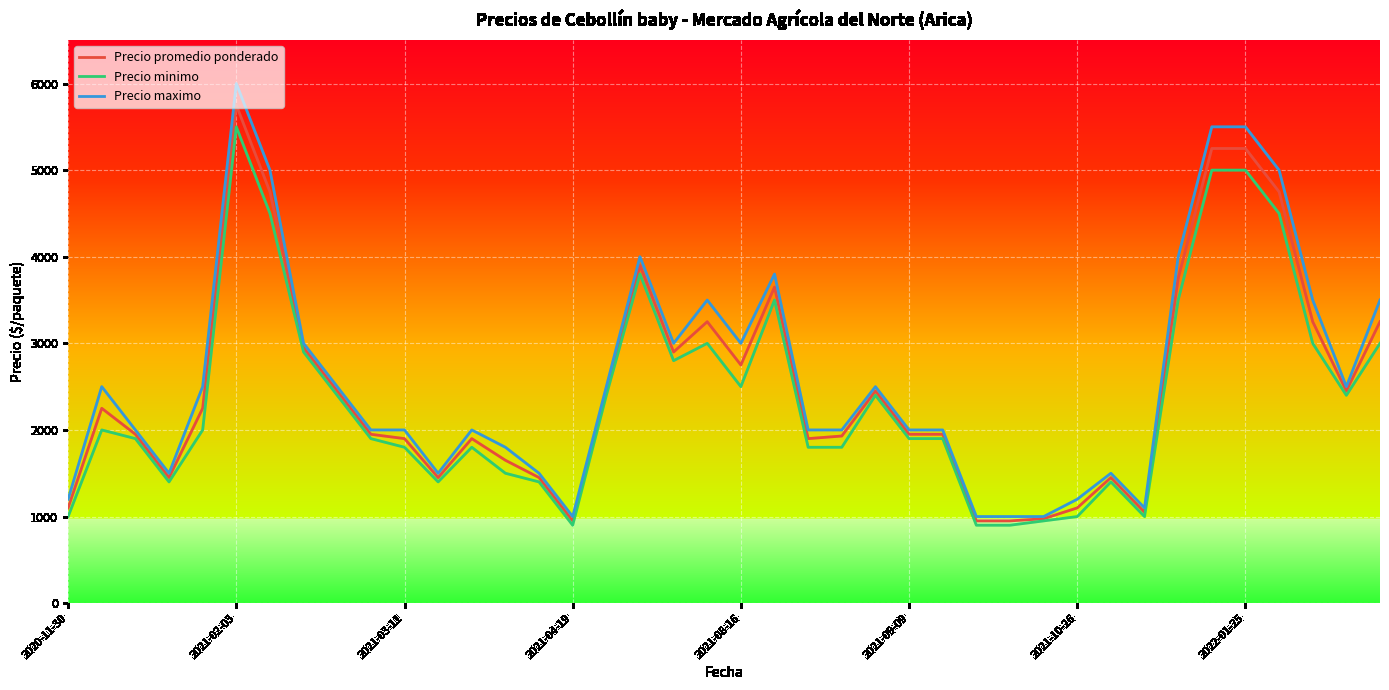

Which series has the widest spread of values?

Precio maximo